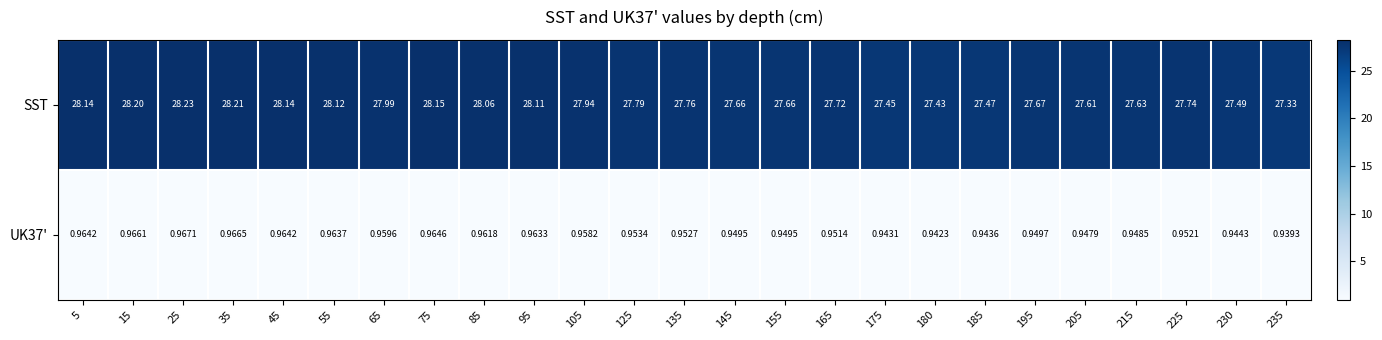

Which series has the largest total across all categories?

SST